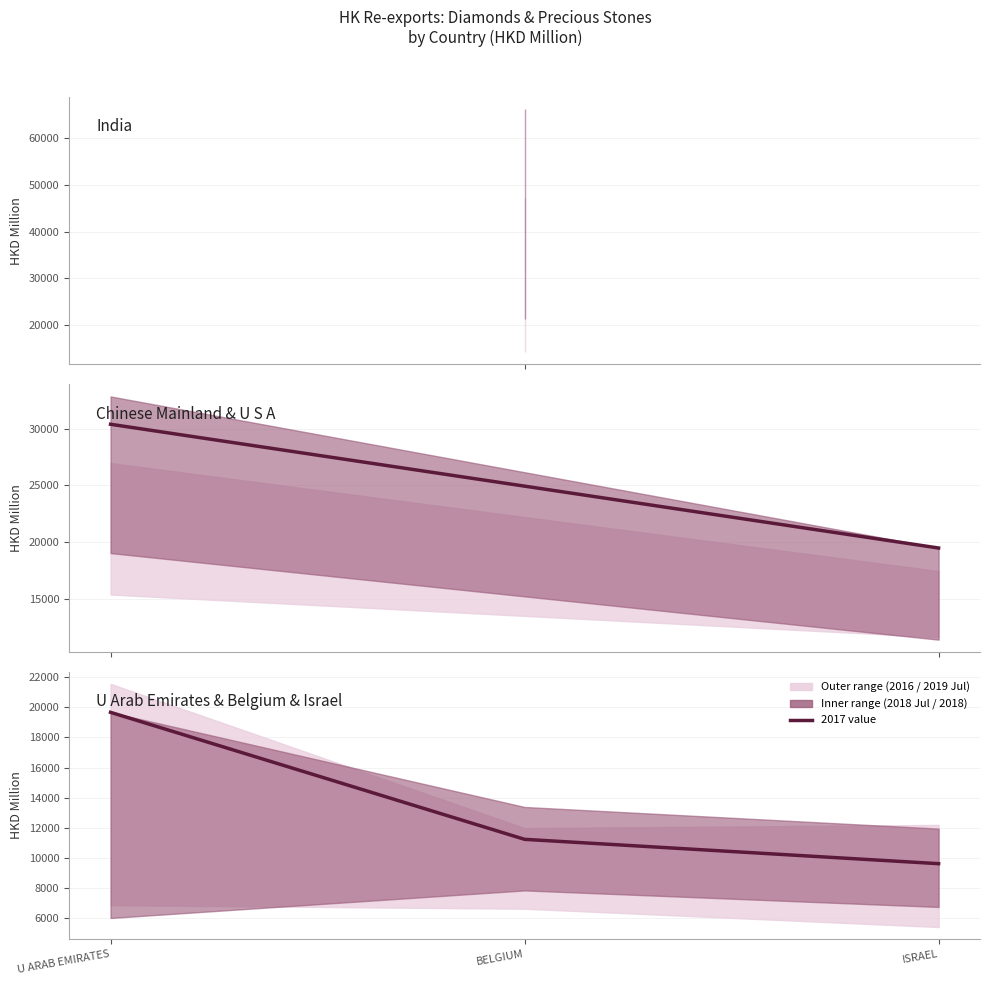

How many values exceed 11225?

2